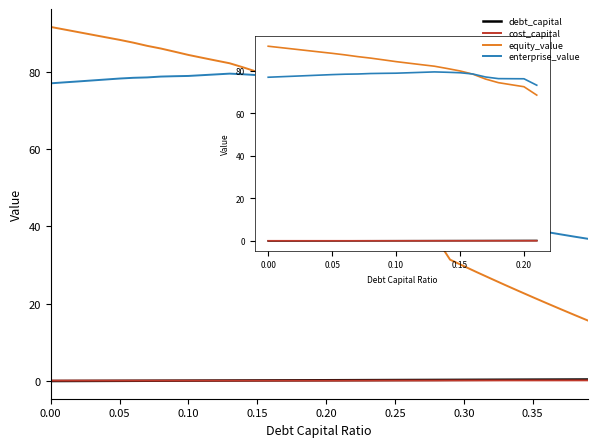

True or false: debt_capital and equity_value cross at least once.

False